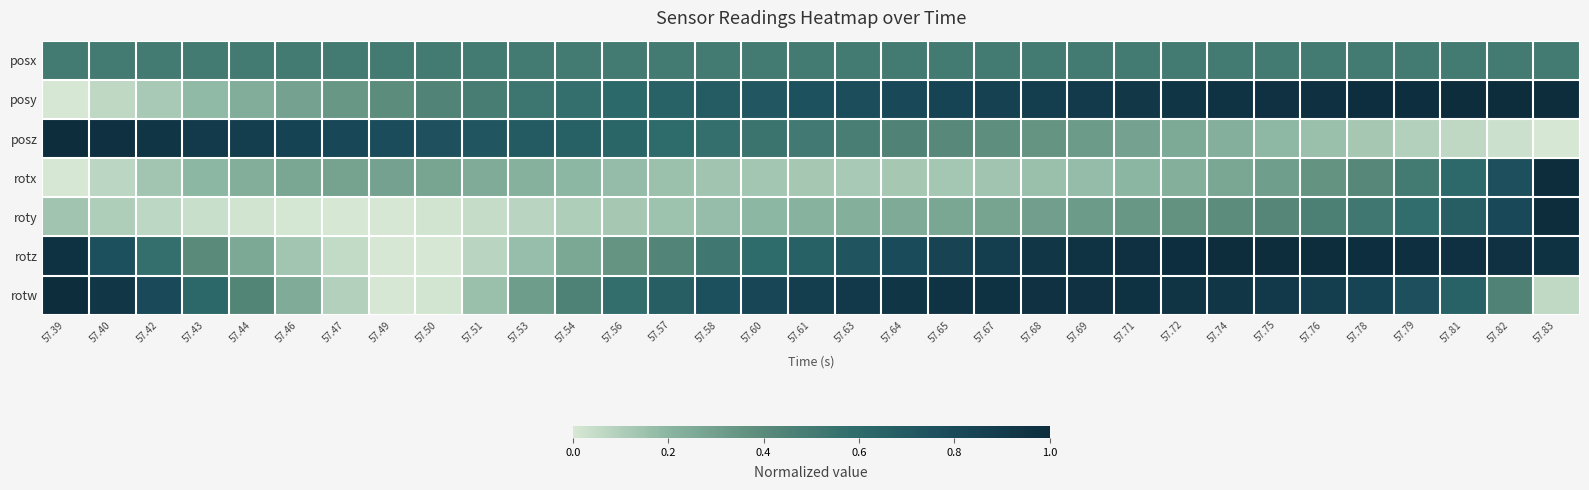

Reading left to right, what are all the values shown in this chart?

posx: 57.39=0.5	57.40=0.5	57.42=0.5	57.43=0.5	57.44=0.5	57.46=0.5	57.47=0.5	57.49=0.5	57.50=0.5	57.51=0.5	57.53=0.5	57.54=0.5	57.56=0.5	57.57=0.5	57.58=0.5	57.60=0.5	57.61=0.5	57.63=0.5	57.64=0.5	57.65=0.5	57.67=0.5	57.68=0.5	57.69=0.5	57.71=0.5	57.72=0.5	57.74=0.5	57.75=0.5	57.76=0.5	57.78=0.5	57.79=0.5	57.81=0.5	57.82=0.5	57.83=0.5
posy: 57.39=0.0	57.40=0.1	57.42=0.1	57.43=0.2	57.44=0.2	57.46=0.3	57.47=0.3	57.49=0.4	57.50=0.4	57.51=0.5	57.53=0.5	57.54=0.6	57.56=0.6	57.57=0.6	57.58=0.7	57.60=0.7	57.61=0.8	57.63=0.8	57.64=0.8	57.65=0.8	57.67=0.9	57.68=0.9	57.69=0.9	57.71=0.9	57.72=0.9	57.74=1.0	57.75=1.0	57.76=1.0	57.78=1.0	57.79=1.0	57.81=1.0	57.82=1.0	57.83=1.0
posz: 57.39=1.0	57.40=1.0	57.42=0.9	57.43=0.9	57.44=0.9	57.46=0.8	57.47=0.8	57.49=0.8	57.50=0.8	57.51=0.7	57.53=0.7	57.54=0.7	57.56=0.6	57.57=0.6	57.58=0.6	57.60=0.5	57.61=0.5	57.63=0.5	57.64=0.4	57.65=0.4	57.67=0.4	57.68=0.3	57.69=0.3	57.71=0.3	57.72=0.3	57.74=0.2	57.75=0.2	57.76=0.2	57.78=0.1	57.79=0.1	57.81=0.1	57.82=0.0	57.83=0.0
rotx: 57.39=0.0	57.40=0.1	57.42=0.1	57.43=0.2	57.44=0.2	57.46=0.3	57.47=0.3	57.49=0.3	57.50=0.3	57.51=0.2	57.53=0.2	57.54=0.2	57.56=0.2	57.57=0.2	57.58=0.1	57.60=0.1	57.61=0.1	57.63=0.1	57.64=0.1	57.65=0.1	57.67=0.1	57.68=0.2	57.69=0.2	57.71=0.2	57.72=0.2	57.74=0.3	57.75=0.3	57.76=0.4	57.78=0.4	57.79=0.5	57.81=0.6	57.82=0.8	57.83=1.0
roty: 57.39=0.1	57.40=0.1	57.42=0.1	57.43=0.0	57.44=0.0	57.46=0.0	57.47=0.0	57.49=0.0	57.50=0.0	57.51=0.0	57.53=0.1	57.54=0.1	57.56=0.1	57.57=0.1	57.58=0.2	57.60=0.2	57.61=0.2	57.63=0.2	57.64=0.2	57.65=0.3	57.67=0.3	57.68=0.3	57.69=0.3	57.71=0.3	57.72=0.4	57.74=0.4	57.75=0.4	57.76=0.5	57.78=0.5	57.79=0.6	57.81=0.7	57.82=0.8	57.83=1.0
rotz: 57.39=1.0	57.40=0.8	57.42=0.6	57.43=0.4	57.44=0.3	57.46=0.1	57.47=0.1	57.49=0.0	57.50=0.0	57.51=0.1	57.53=0.2	57.54=0.3	57.56=0.3	57.57=0.4	57.58=0.5	57.60=0.6	57.61=0.7	57.63=0.7	57.64=0.8	57.65=0.8	57.67=0.9	57.68=0.9	57.69=1.0	57.71=1.0	57.72=1.0	57.74=1.0	57.75=1.0	57.76=1.0	57.78=1.0	57.79=1.0	57.81=1.0	57.82=1.0	57.83=1.0
rotw: 57.39=1.0	57.40=0.9	57.42=0.8	57.43=0.6	57.44=0.4	57.46=0.2	57.47=0.1	57.49=0.0	57.50=0.0	57.51=0.2	57.53=0.3	57.54=0.5	57.56=0.6	57.57=0.7	57.58=0.8	57.60=0.8	57.61=0.9	57.63=0.9	57.64=0.9	57.65=1.0	57.67=1.0	57.68=1.0	57.69=1.0	57.71=1.0	57.72=0.9	57.74=0.9	57.75=0.9	57.76=0.9	57.78=0.8	57.79=0.8	57.81=0.7	57.82=0.4	57.83=0.1